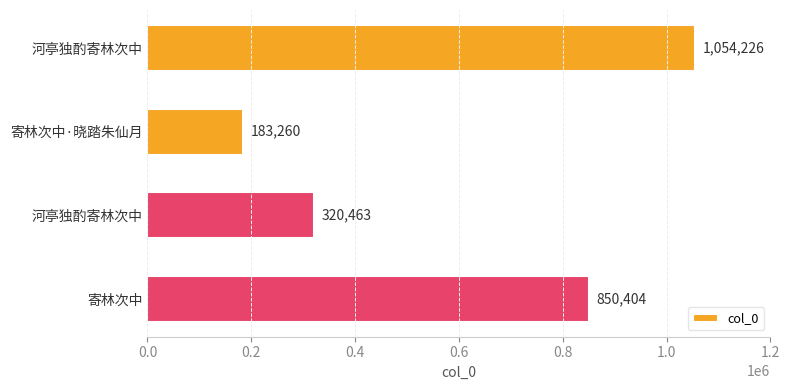

Where is the data nearest to the value 618743?

寄林次中